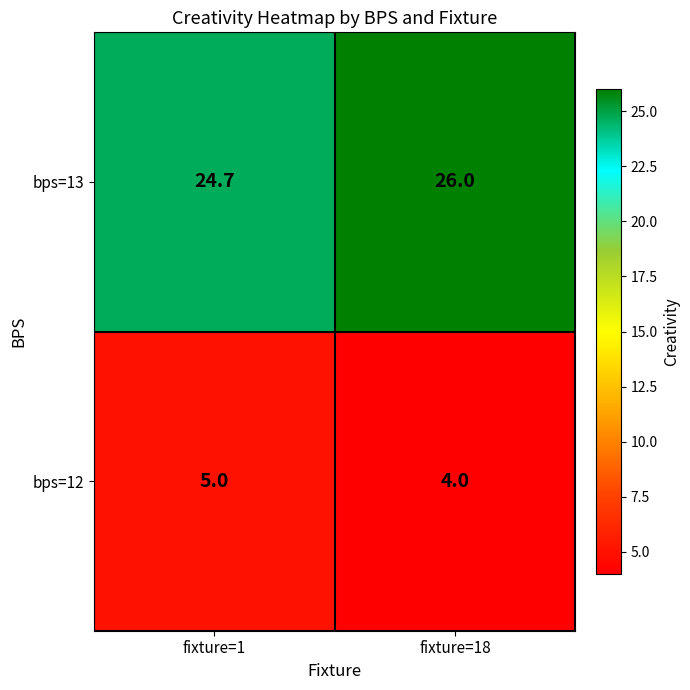

Reading left to right, list all the values displayed in this chart.

bps=13: fixture=1=24.7	fixture=18=26.0
bps=12: fixture=1=5.0	fixture=18=4.0